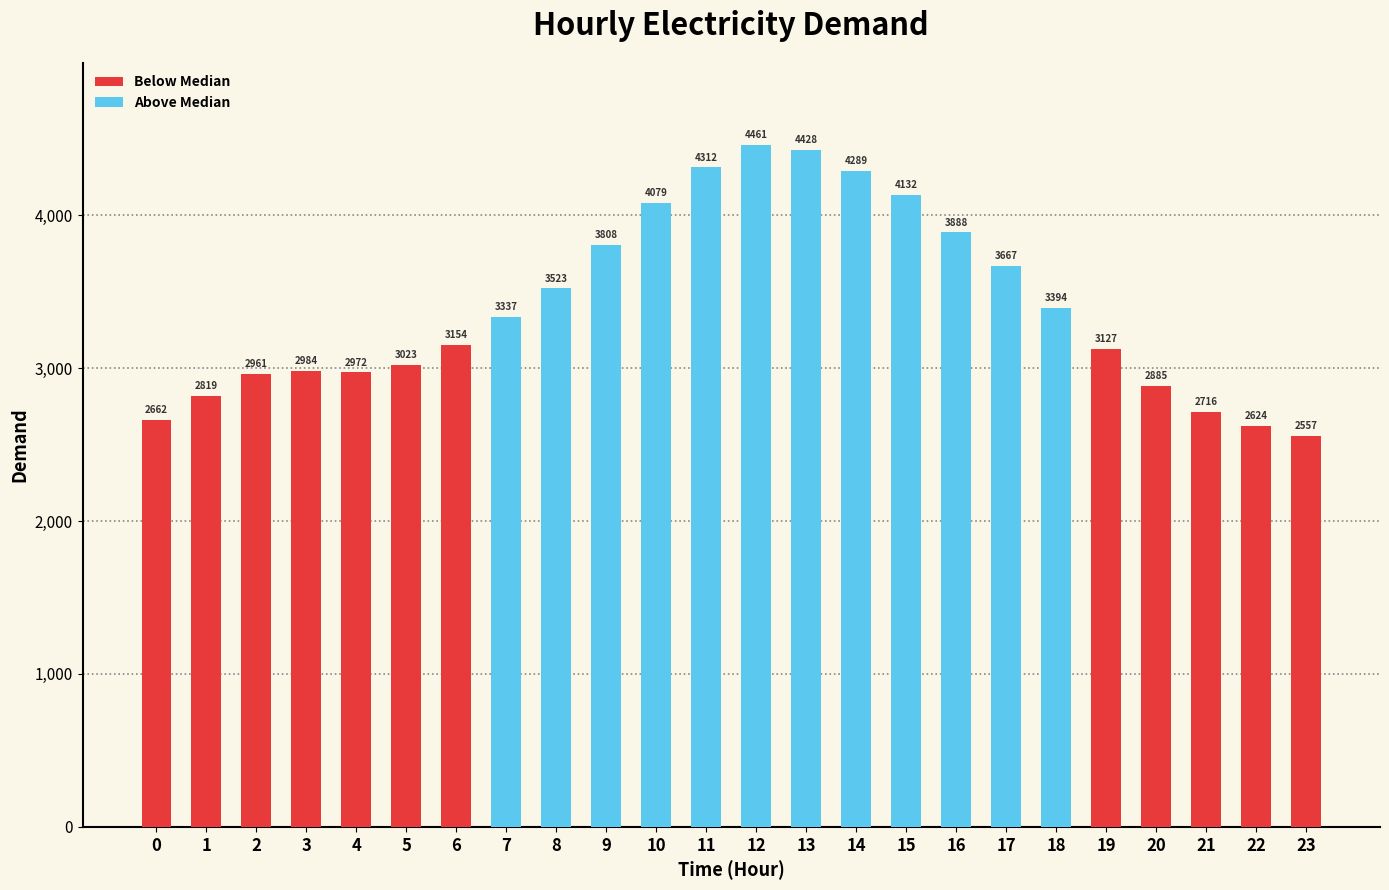

How many bars are there in total?

24